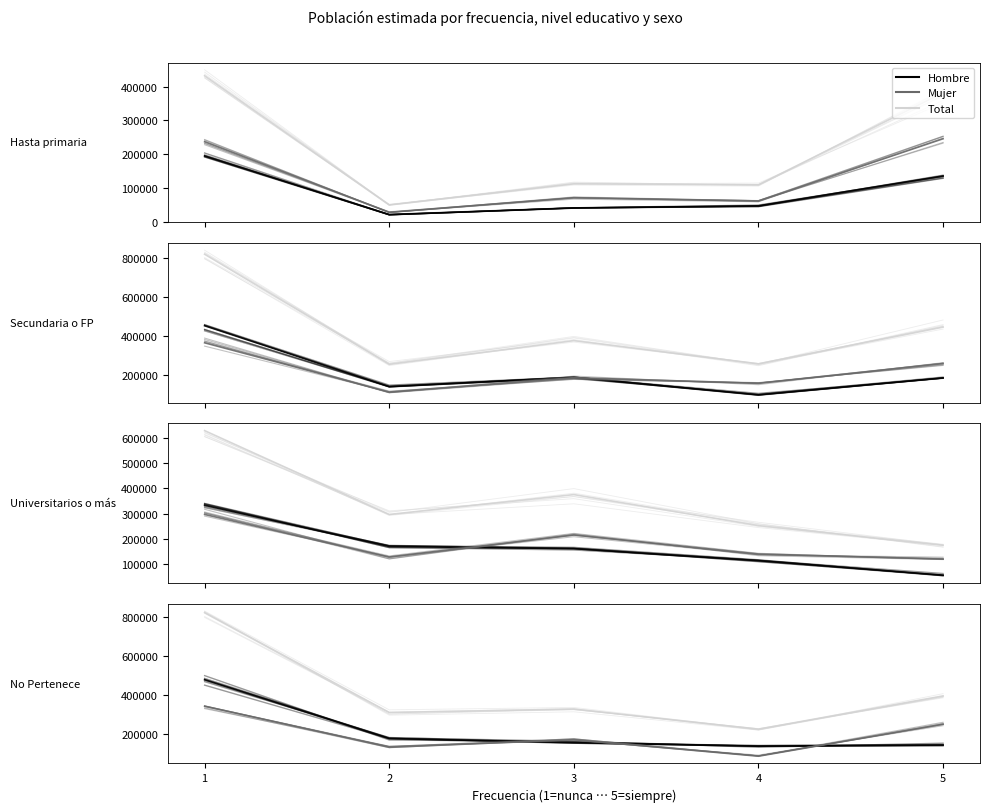

Is this an area chart (filled region under the line)?

No